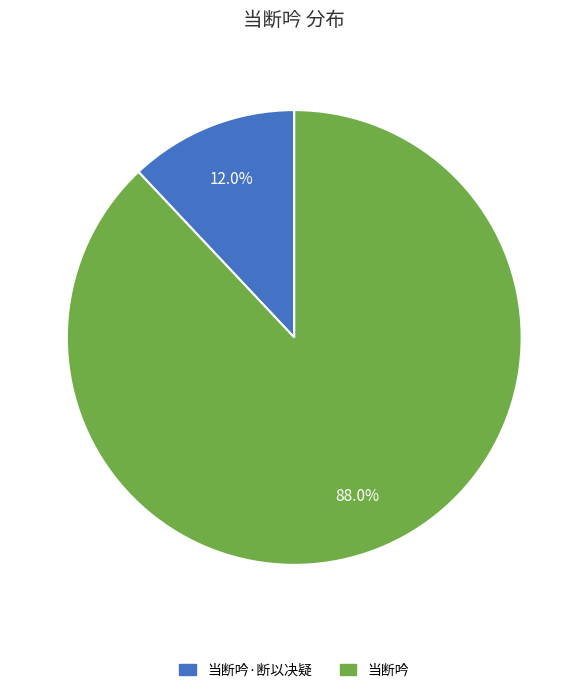

Is there any slice that represents more than half of the pie?

Yes